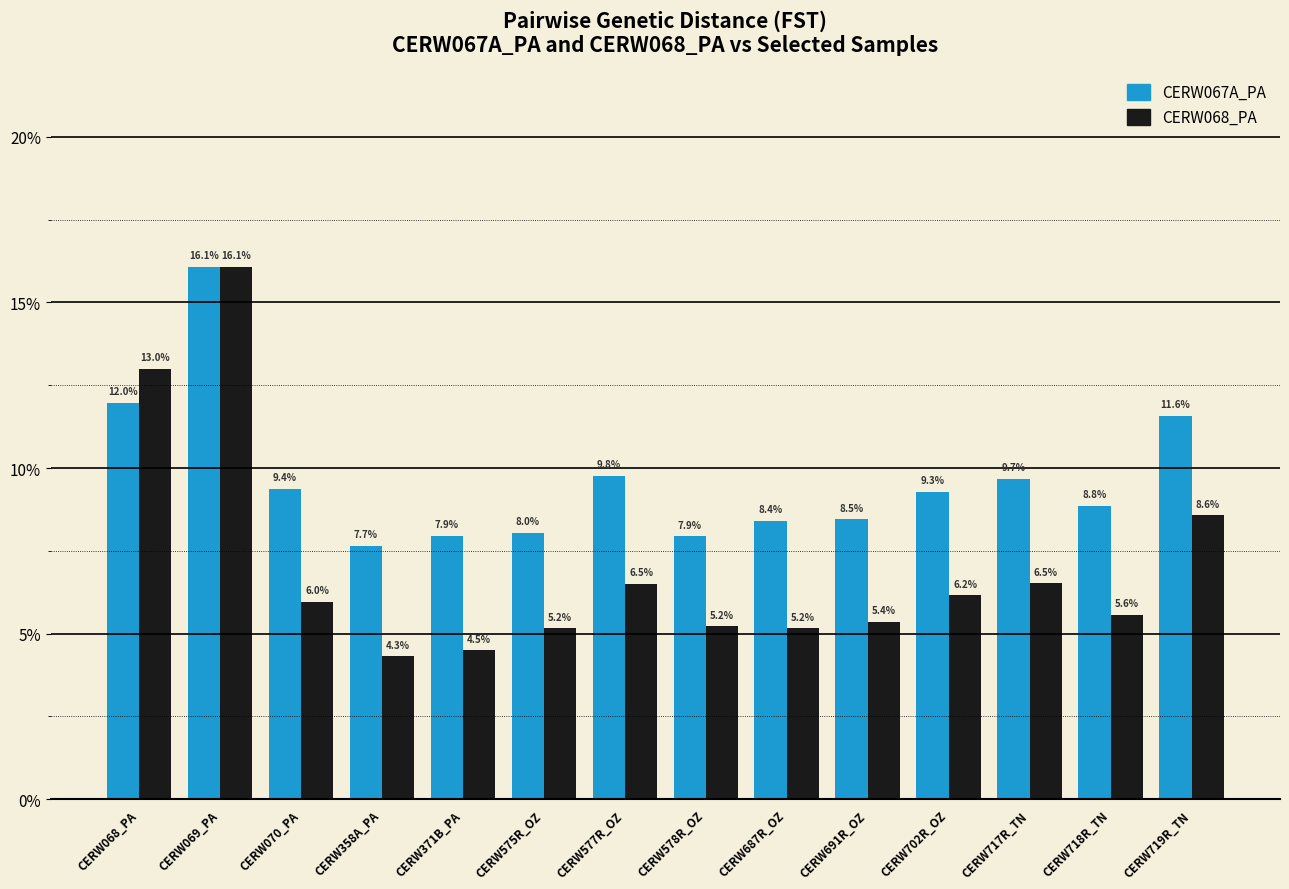

How many CERW068_PA values are between 0 and 1?

14